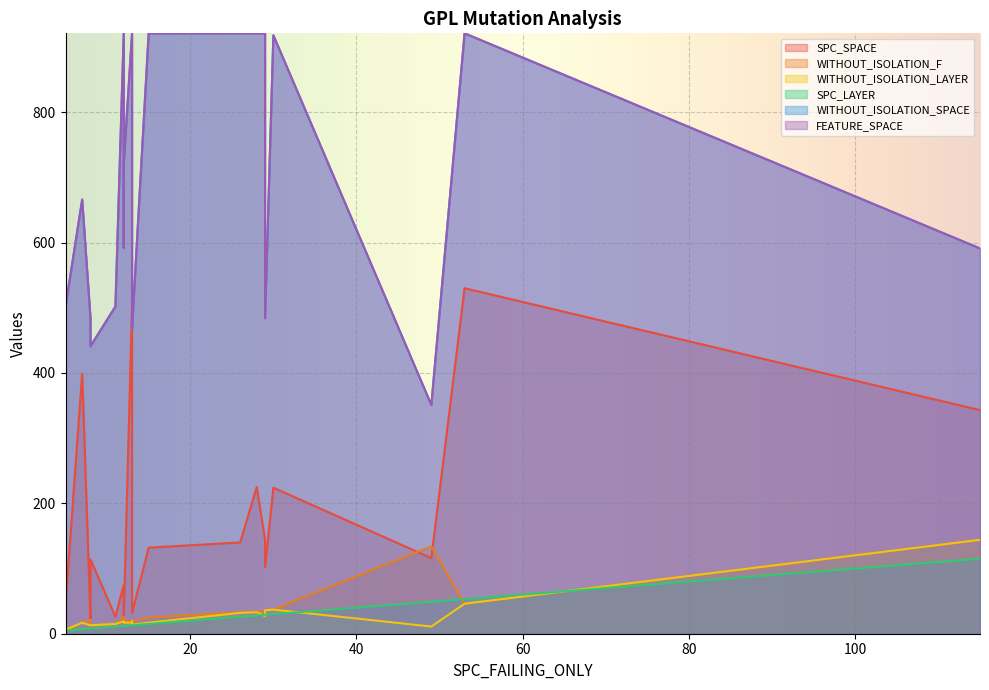

What is the approximate value of WITHOUT_ISOLATION_SPACE at 12?

592